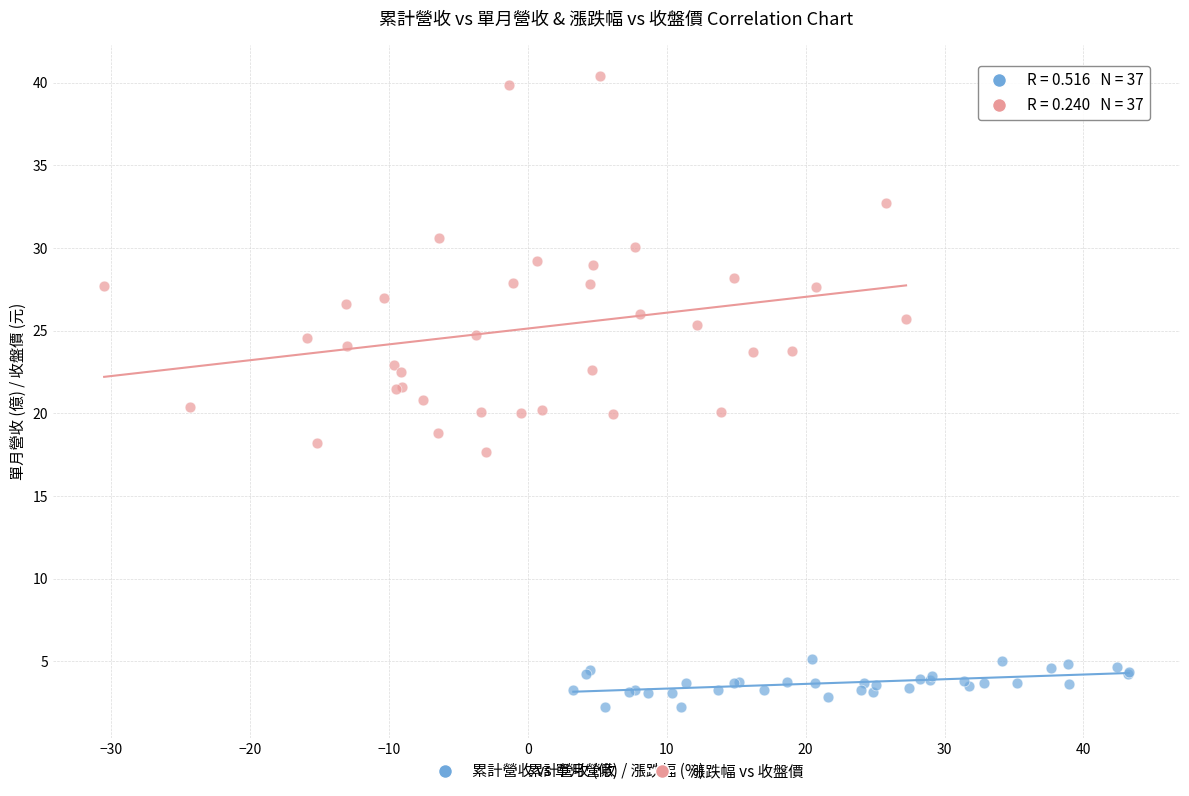

Which series contains the highest Y value?

漲跌幅 vs 收盤價